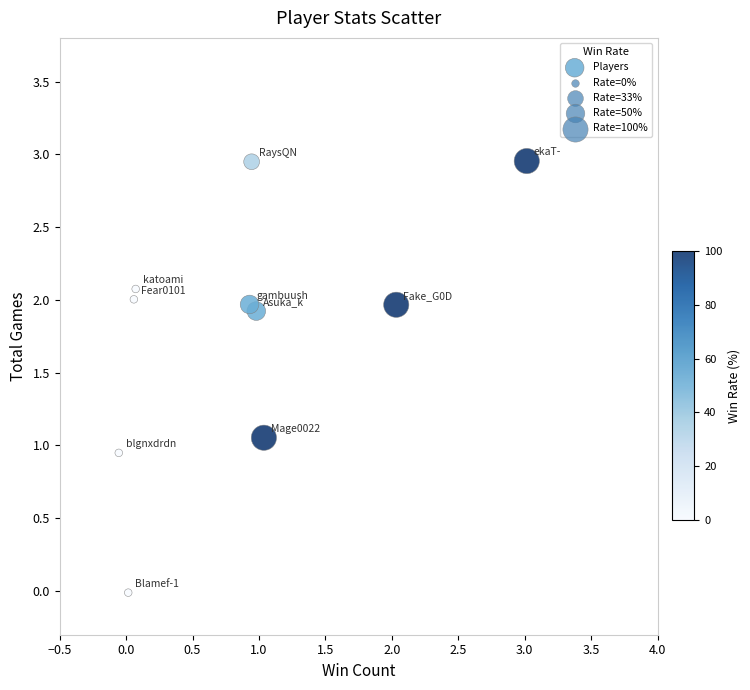

What is the average Y value?

1.8